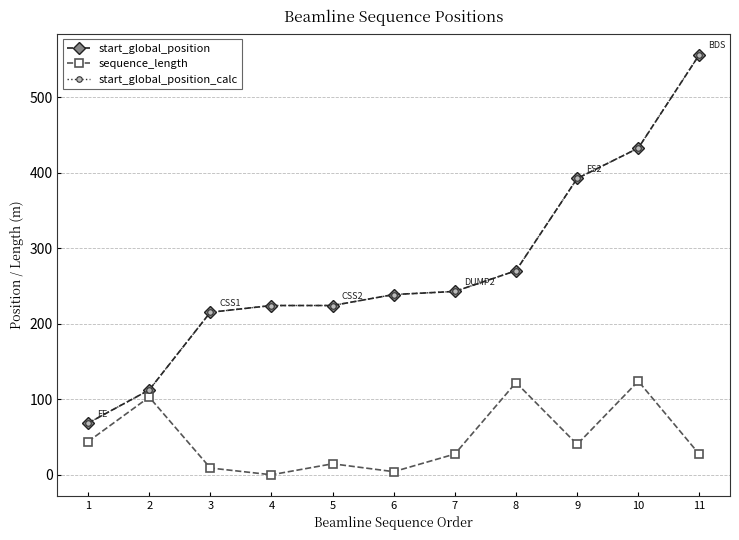

What is the value of the sequence_length point at the 6th from the left?

4.1